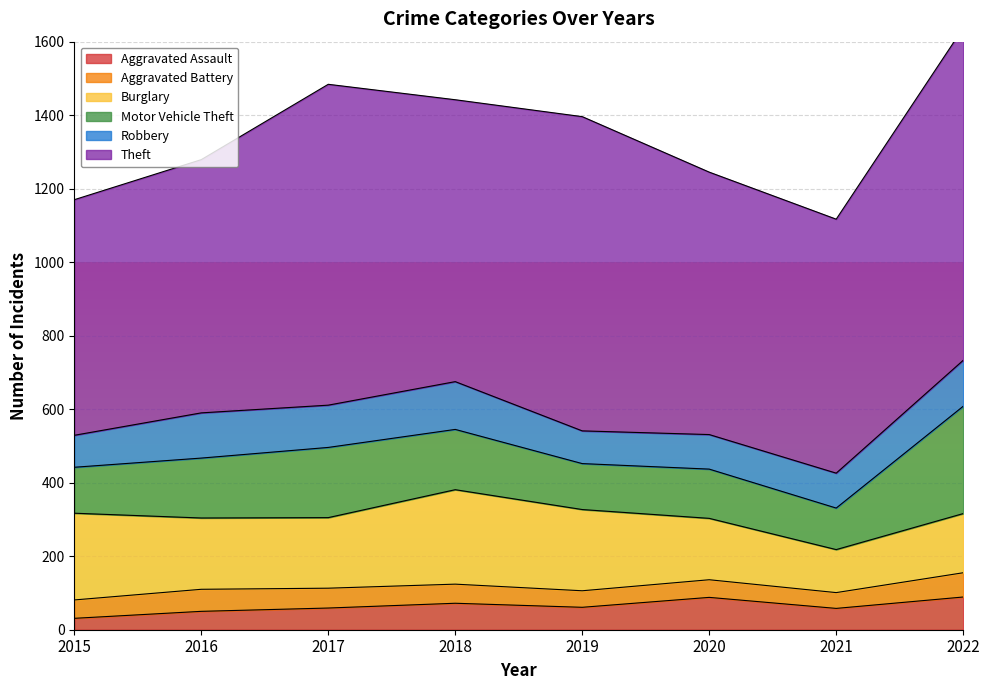

What is the difference between the Robbery values at 2019 and 2021?

6